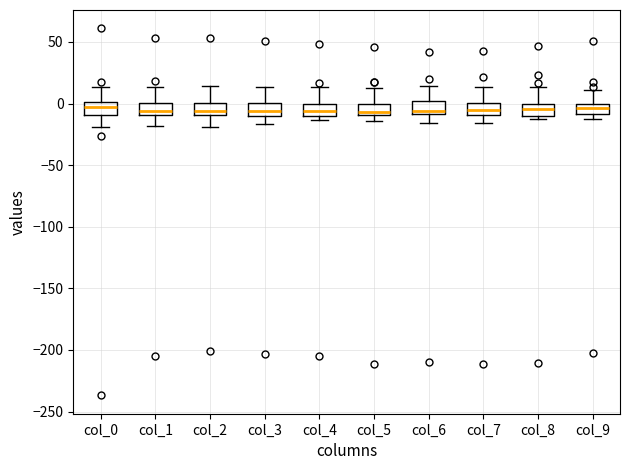

Where is the lower edge of the box for col_2 on the y-axis? The values are not printed on the chart, so give them approximately, as read against the axis.

-10